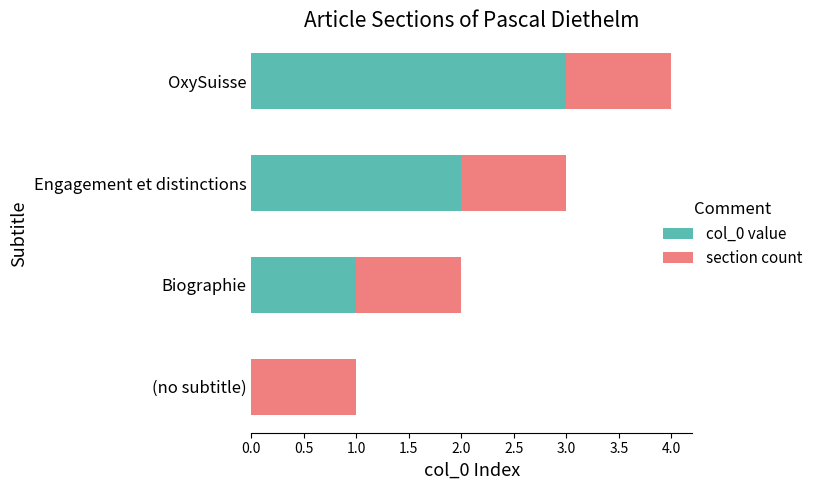

Which category has the highest value in the col_0 value series?

OxySuisse